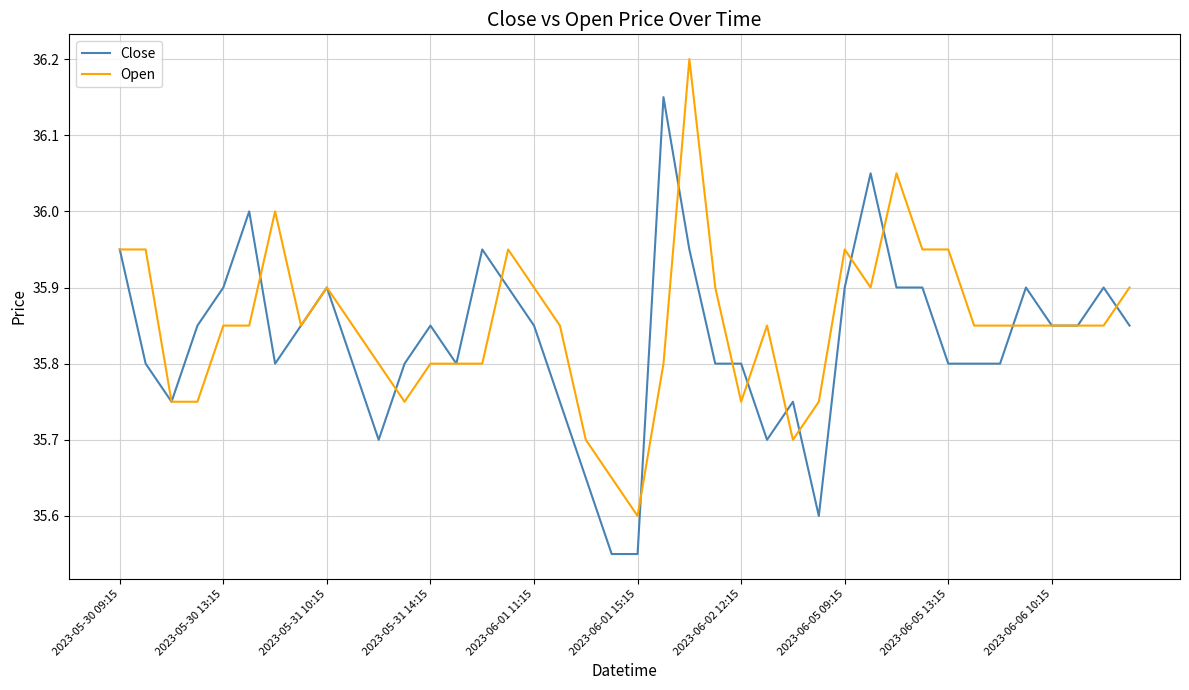

Is this an area chart (filled region under the line)?

No